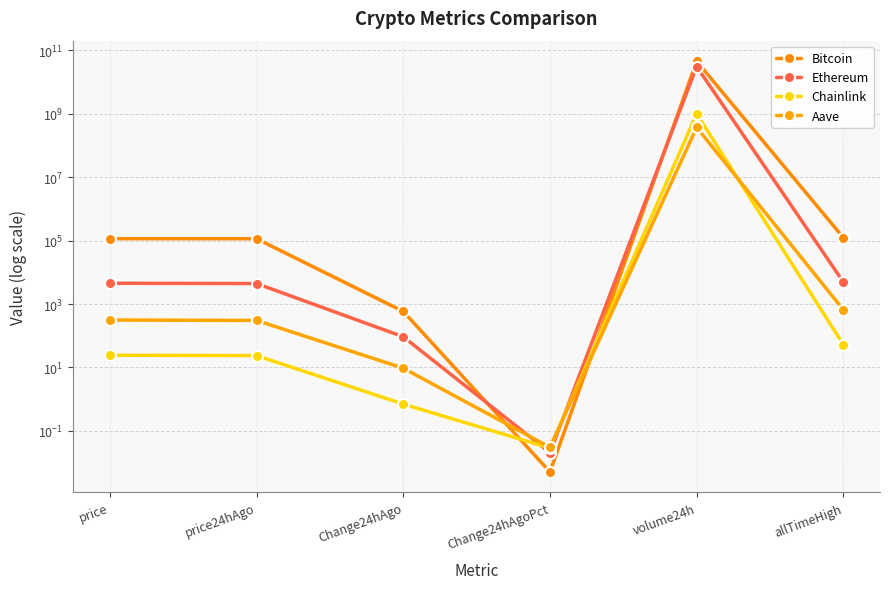

Count the number of categories in the chart.

6